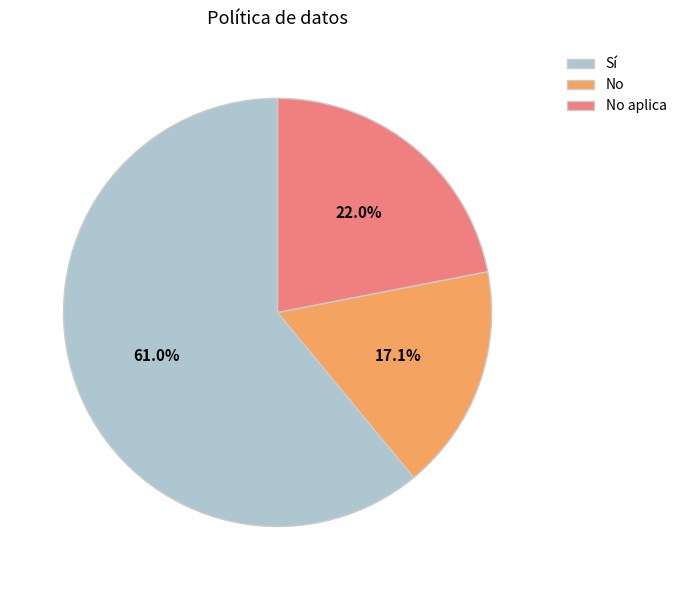

What is the smallest slice in the pie chart?

No